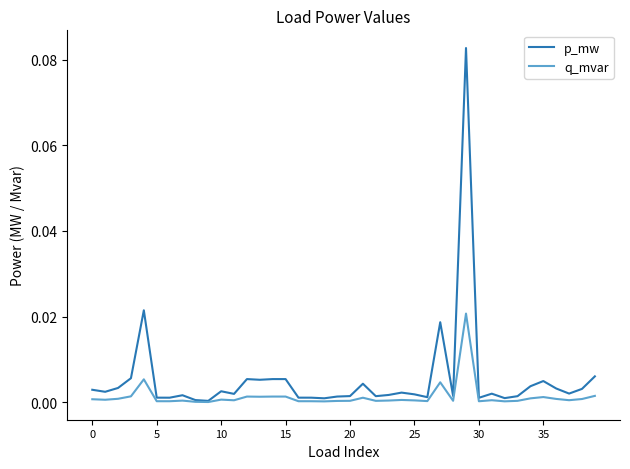

Which series has the largest range (max minus min)?

p_mw